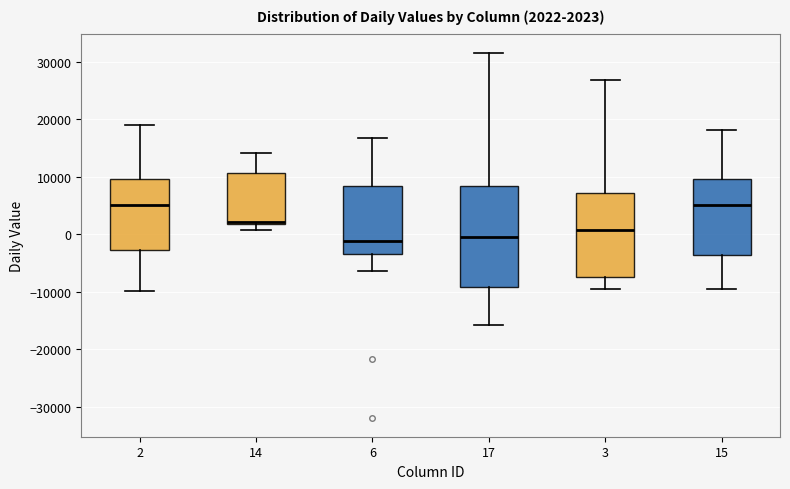

Comparing the boxes themselves (not the whiskers), which one is the tallest?

17